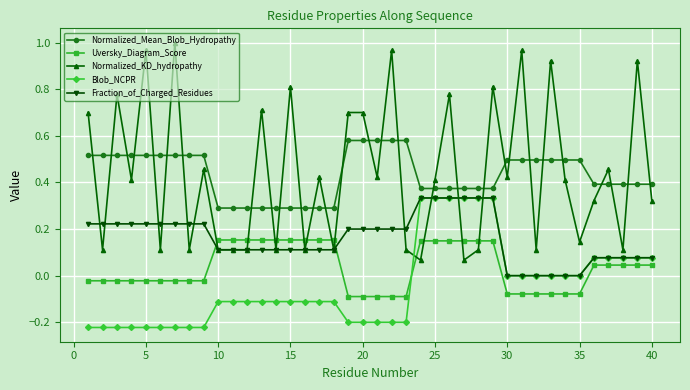

True or false: Normalized_Mean_Blob_Hydropathy and Blob_NCPR cross at least once.

False